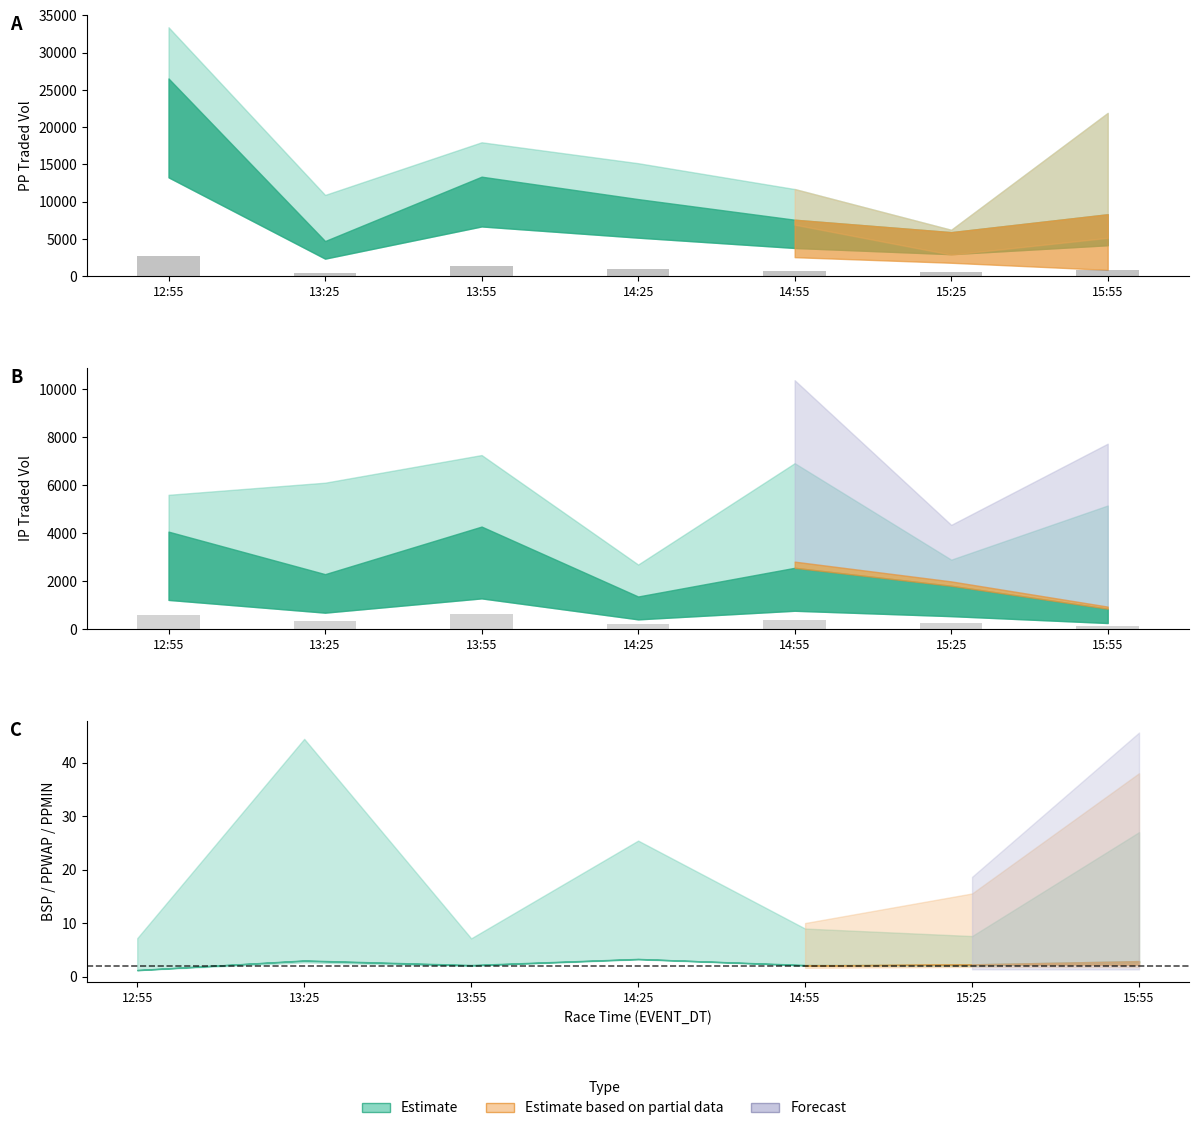

What is the spread (max minus min) of values at 15:25?

320.5